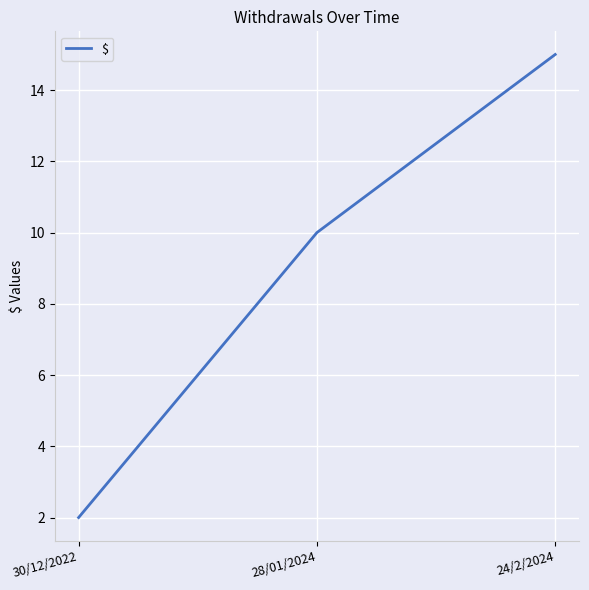

Which category has the highest value across all series?

24/2/2024